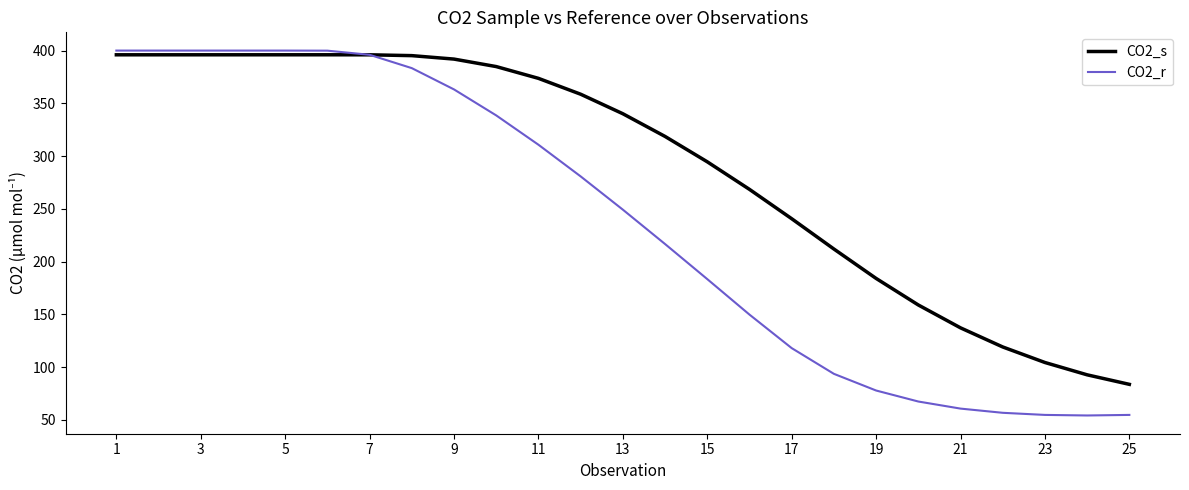

Rank the series by their average value, from highest to lowest.

CO2_s, CO2_r